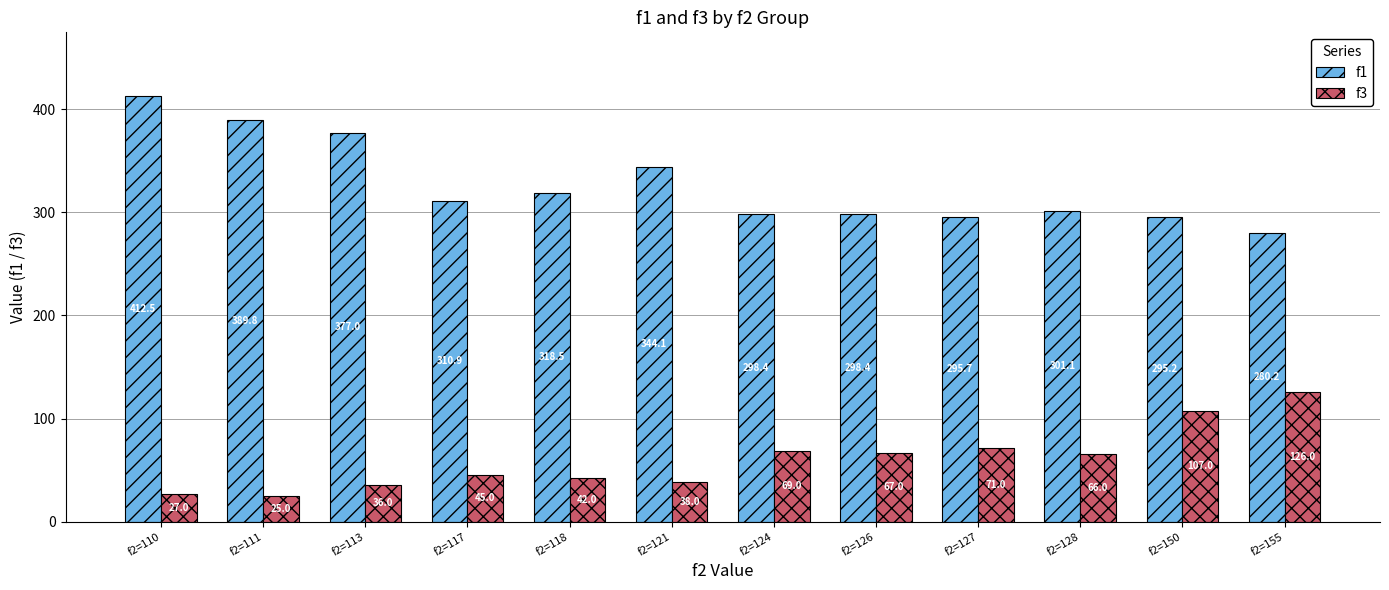

What is the maximum value shown in the chart?

412.5